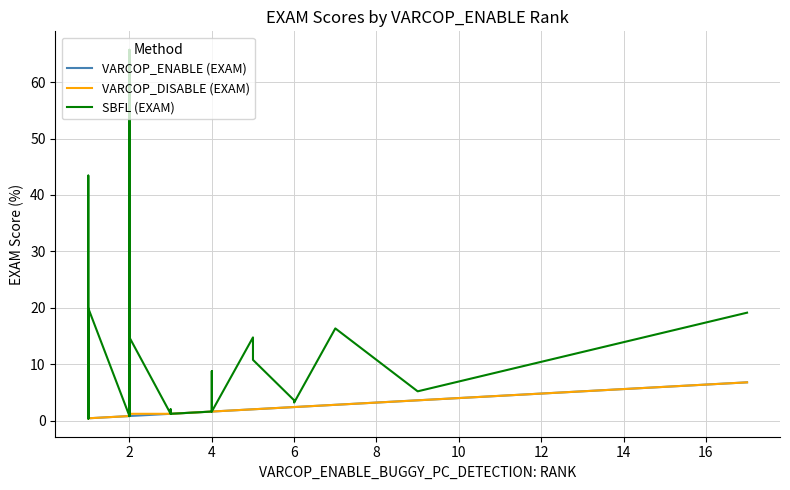

True or false: VARCOP_DISABLE (EXAM) and SBFL (EXAM) cross at least once.

False